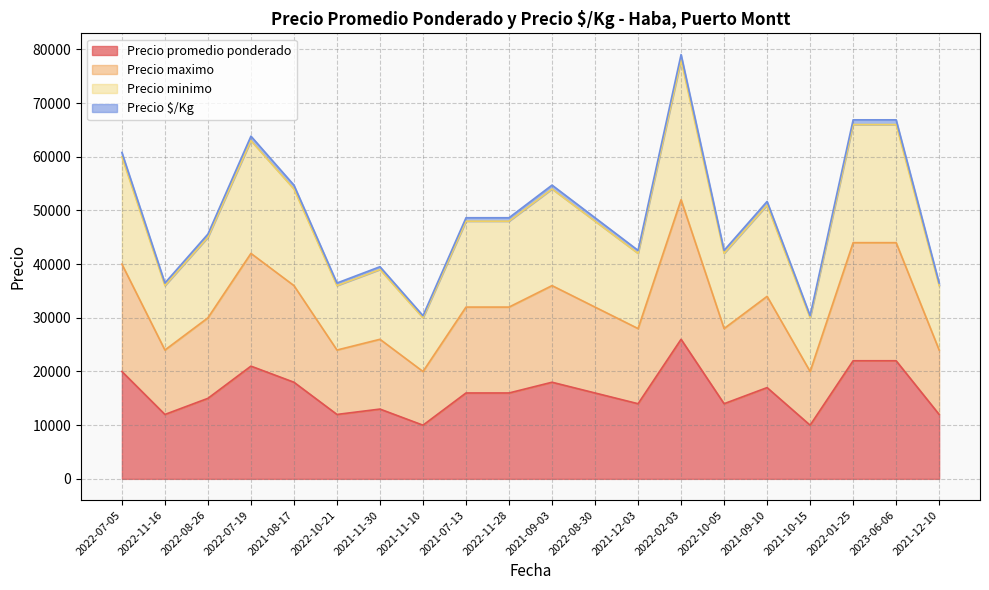

The Precio $/Kg series shows 45600 at 2022-08-26. True or false?

True